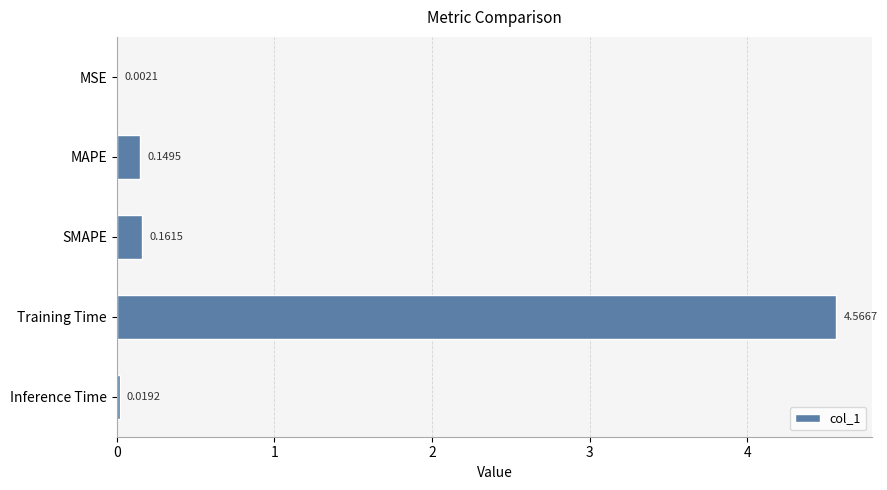

Which has a higher value, SMAPE or Inference Time?

SMAPE